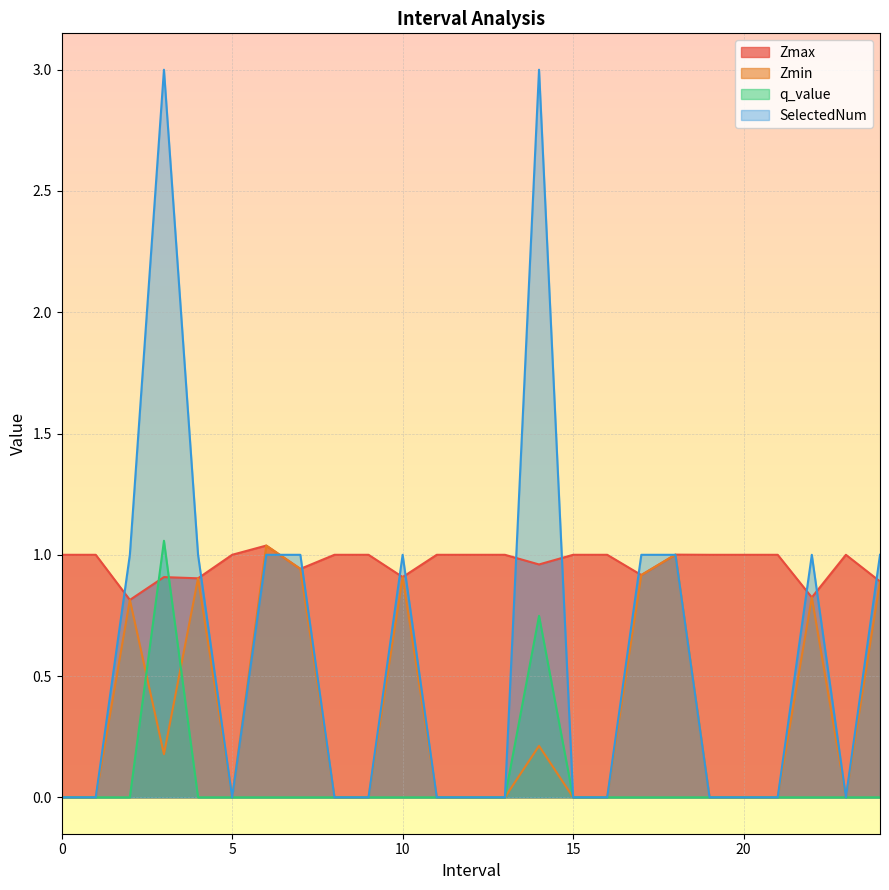

What is the difference between the highest and lowest values at 0?

1.0